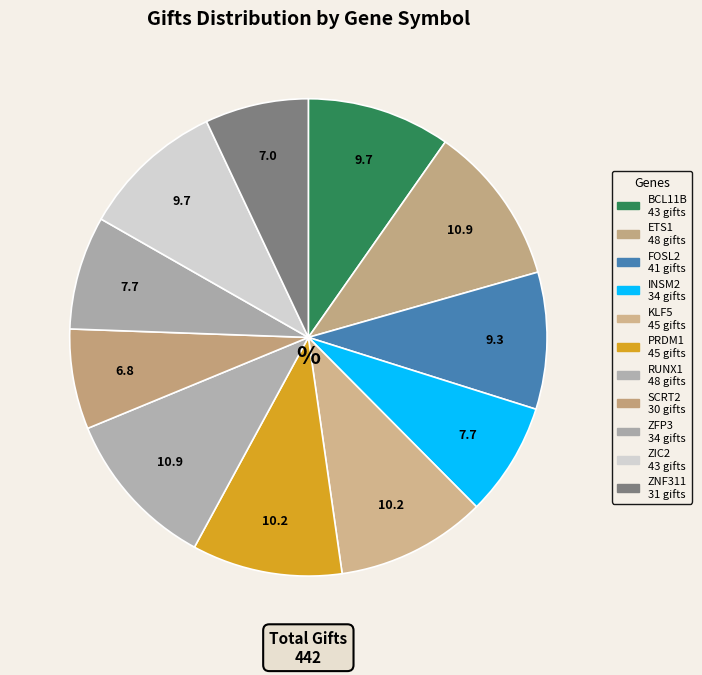

To the nearest percent, what is the combined percentage of ZIC2 and ETS1?

21%